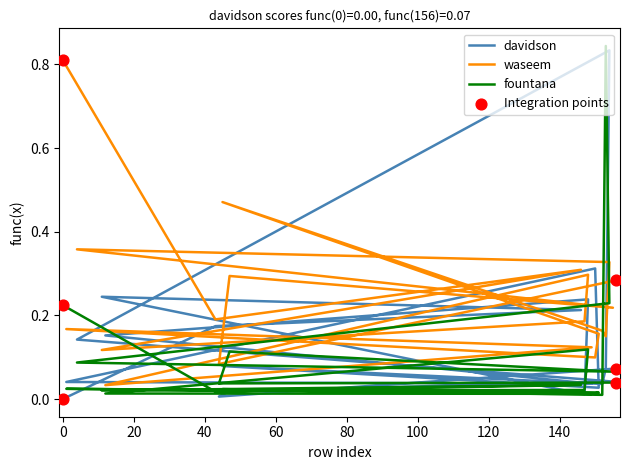

What are all the series names shown in the legend?

davidson, waseem, fountana